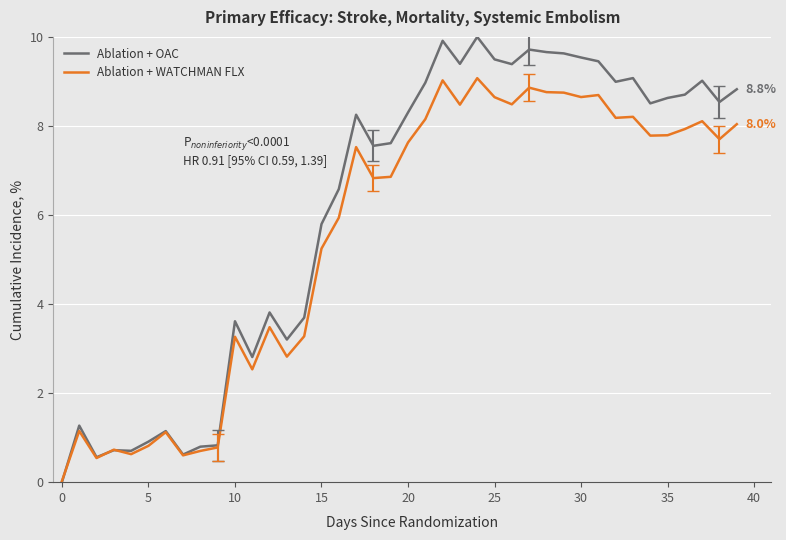

List the series in order of their overall mean, highest first.

Ablation + OAC, Ablation + WATCHMAN FLX